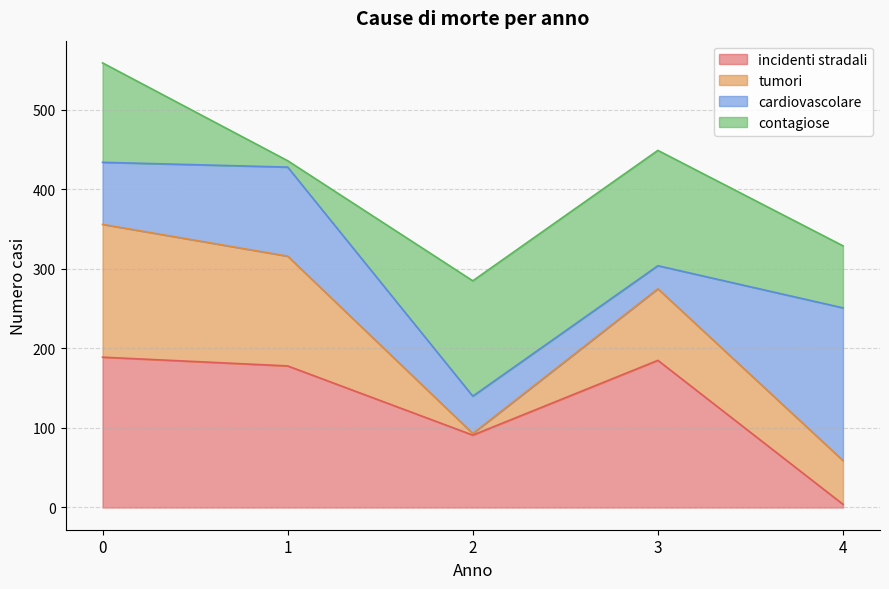

Does the chart display data point markers on the line(s)?

No